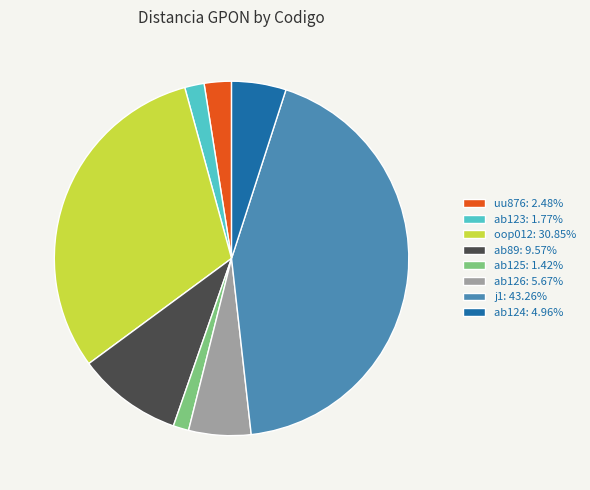

Do ab123: 1.77% and ab125: 1.42% together represent more than half of the pie?

No